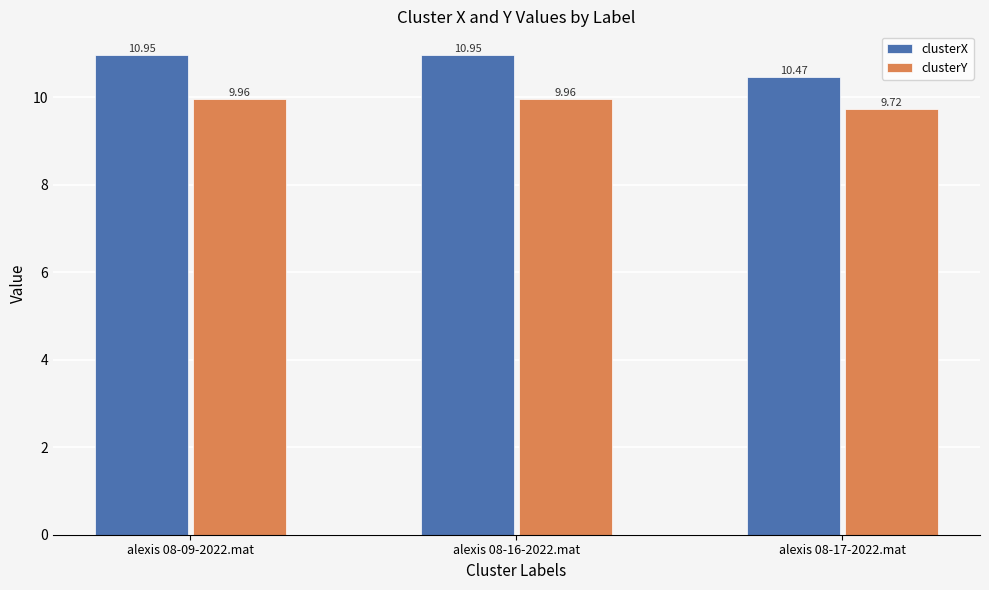

What is the difference between the maximum and minimum values in the clusterX series?

0.5